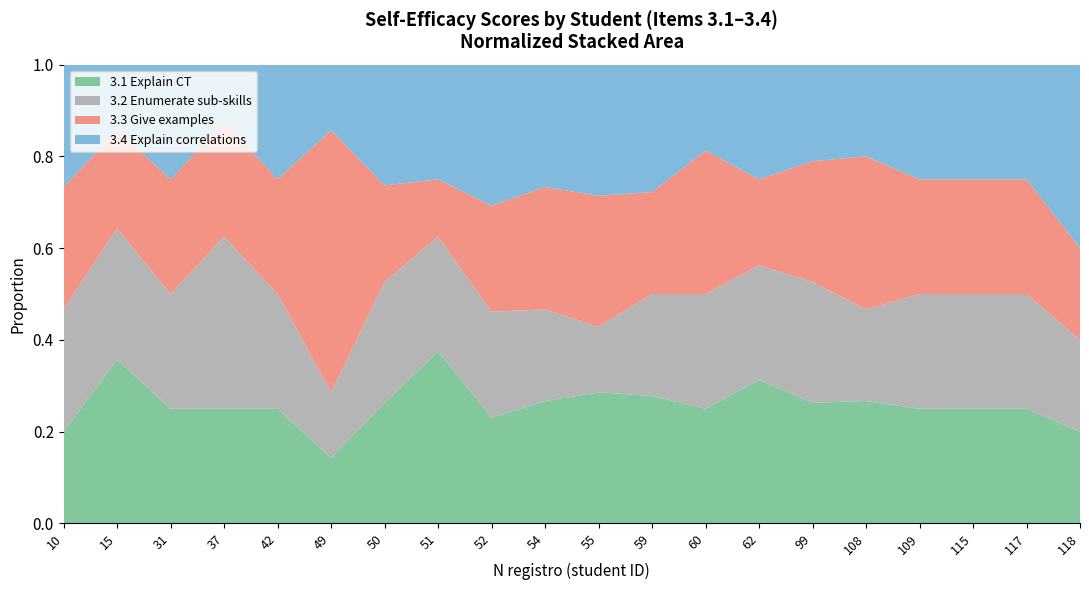

Reading left to right, what are all the values shown in this chart?

3.1 Explain CT: 10=3	15=5	31=3	37=2	42=1	49=1	50=5	51=3	52=3	54=4	55=4	59=5	60=4	62=5	99=5	108=4	109=4	115=5	117=1	118=1
3.2 Enumerate sub-skills: 10=4	15=4	31=3	37=3	42=1	49=1	50=5	51=2	52=3	54=3	55=2	59=4	60=4	62=4	99=5	108=3	109=4	115=5	117=1	118=1
3.3 Give examples: 10=4	15=3	31=3	37=2	42=1	49=4	50=4	51=1	52=3	54=4	55=4	59=4	60=5	62=3	99=5	108=5	109=4	115=5	117=1	118=1
3.4 Explain correlations: 10=4	15=2	31=3	37=1	42=1	49=1	50=5	51=2	52=4	54=4	55=4	59=5	60=3	62=4	99=4	108=3	109=4	115=5	117=1	118=2